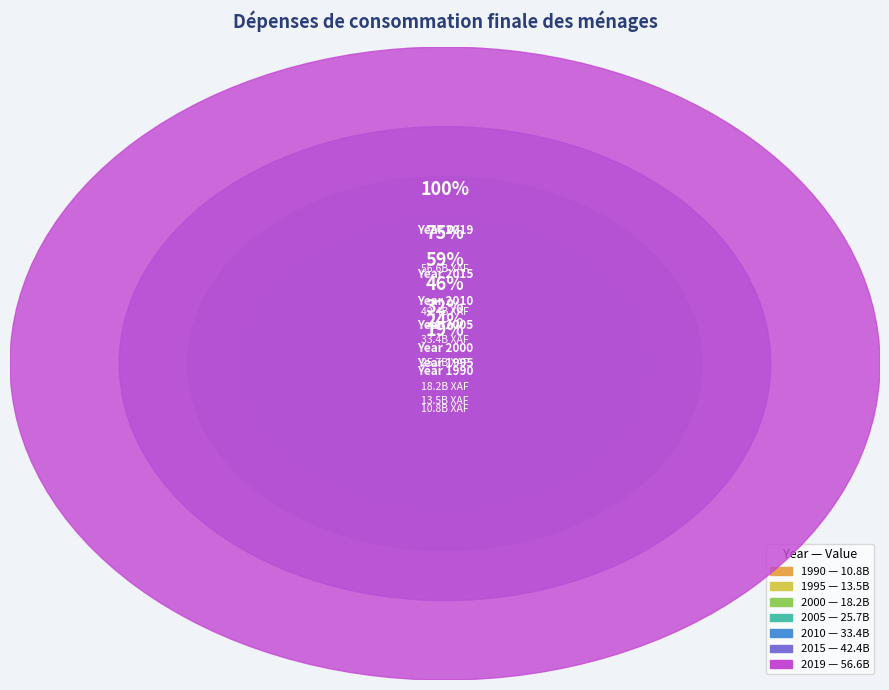

What is the largest slice in the pie chart?

2019